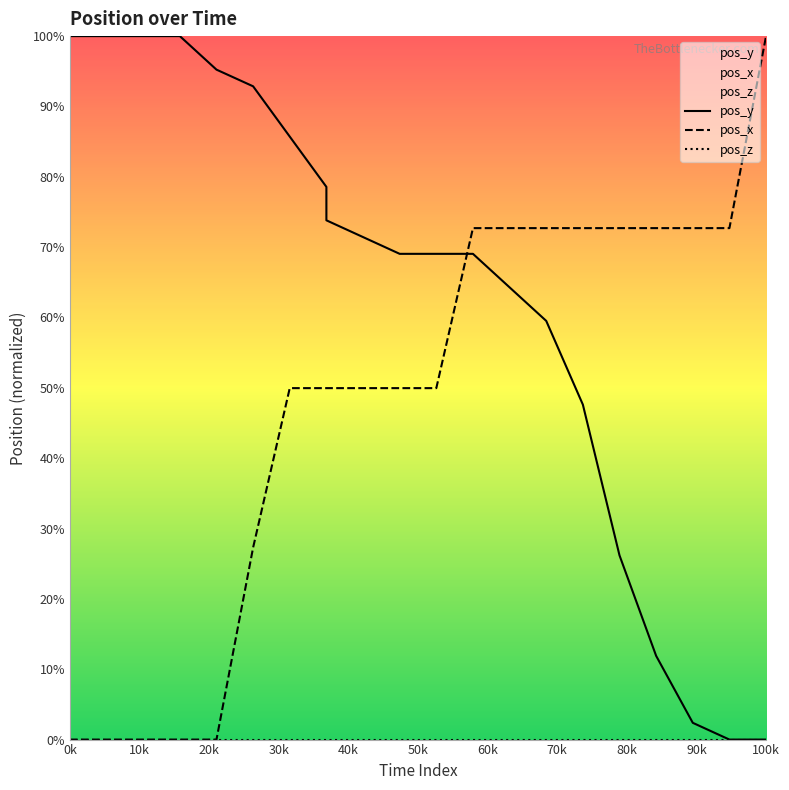

Which series has the largest total across all categories?

pos_y